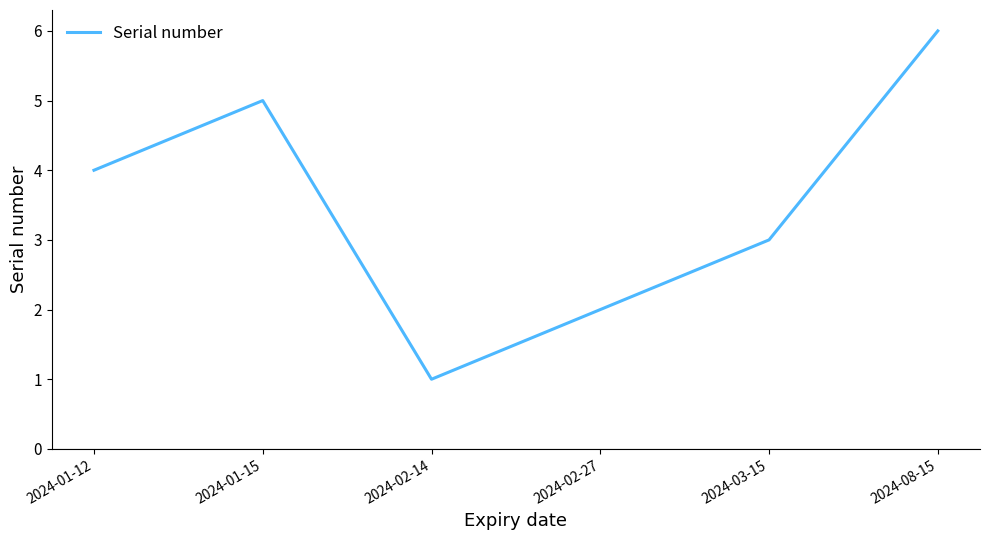

Is this an area chart (filled region under the line)?

No